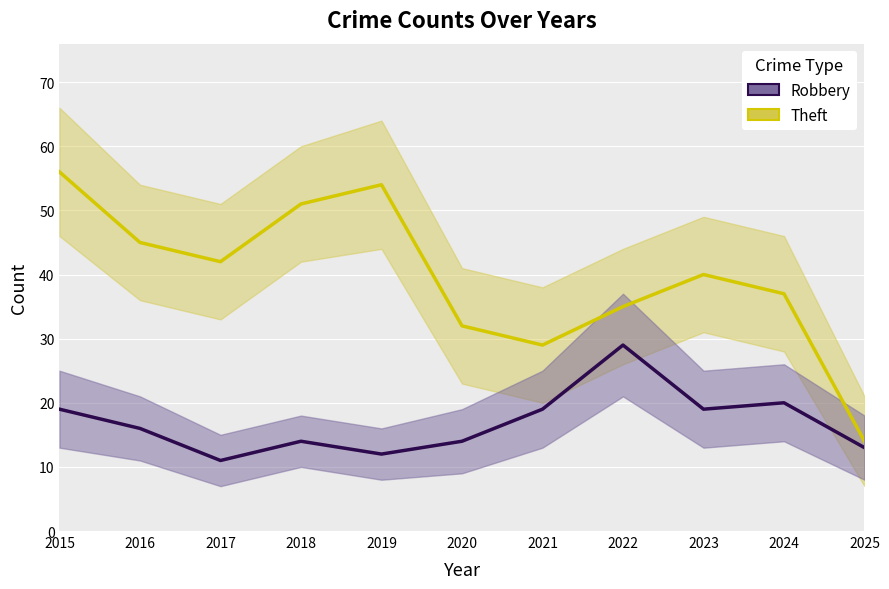

How many interior local valleys does the Robbery series have?

3